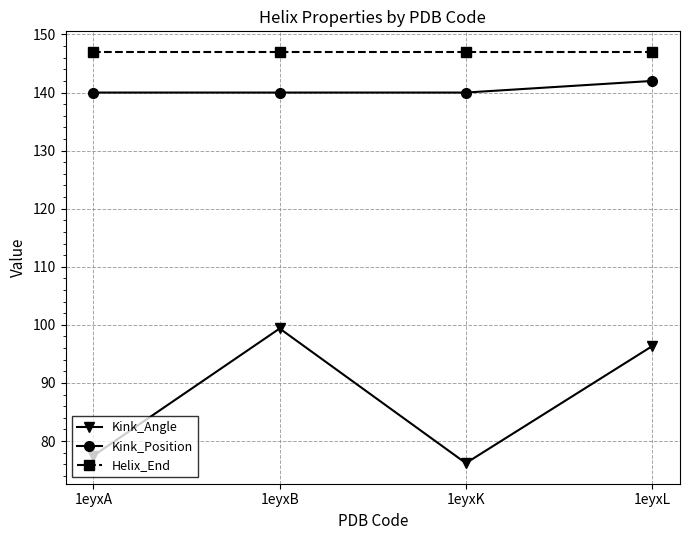

True or false: Kink_Angle has more than 0 points higher than both neighbors.

True